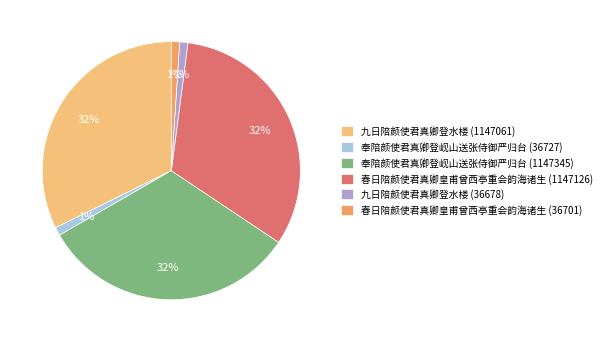

What percentage is the 奉陪颜使君真卿登岘山送张侍御严归台 (36727) slice, to the nearest percent?

1%